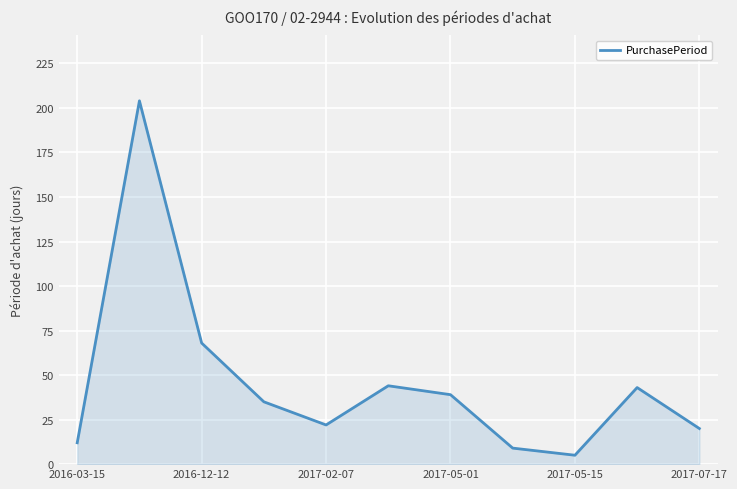

What is the average value?

46